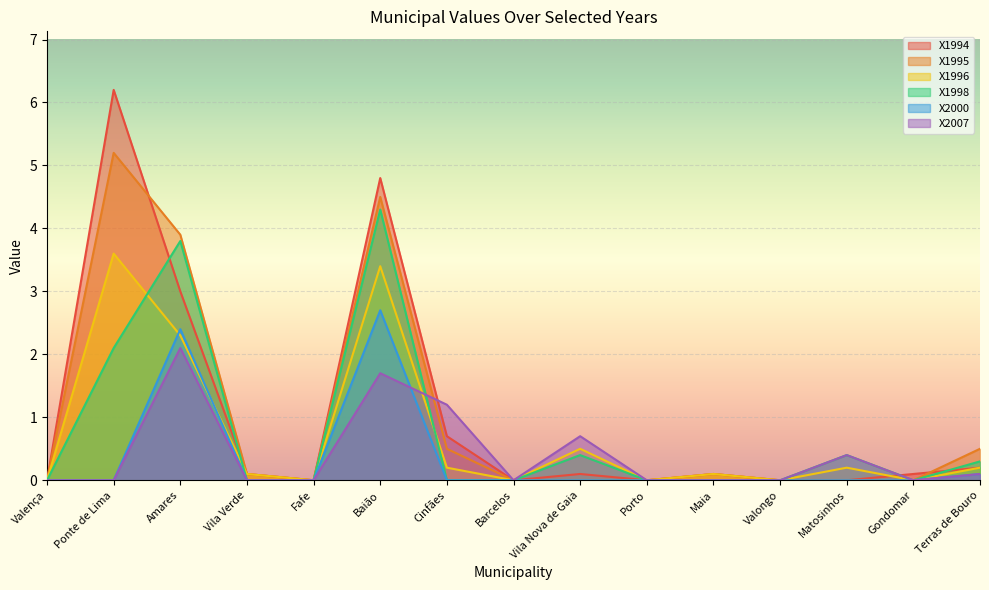

The X1994 series shows 0.0 at Matosinhos. True or false?

True